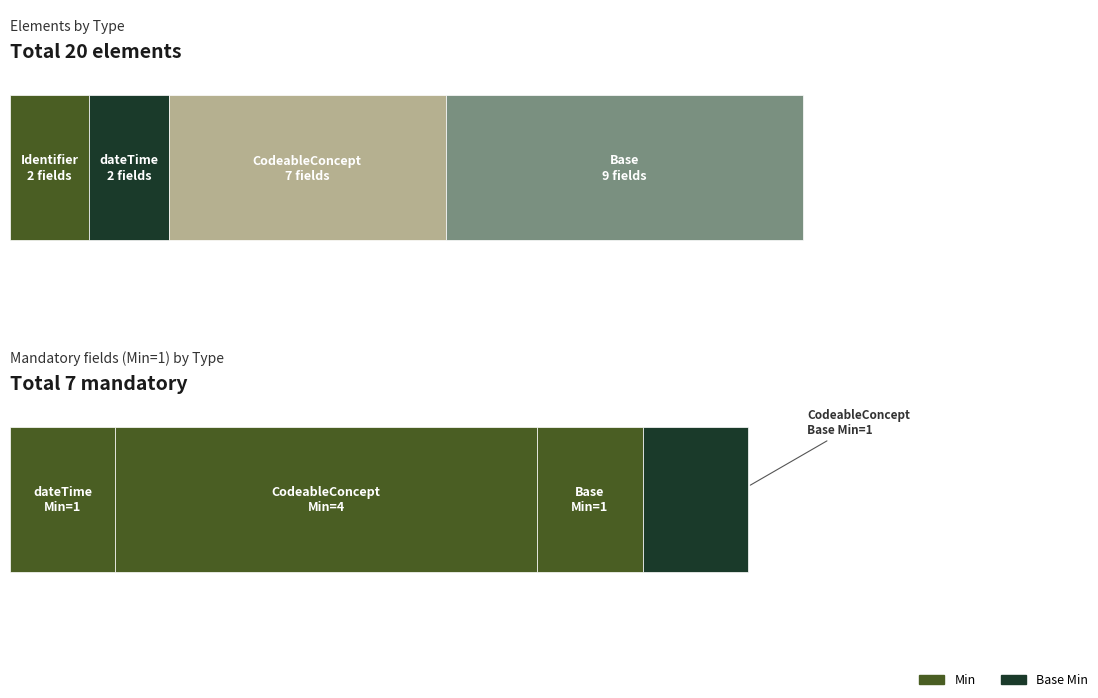

What is the sum of all Base Min values?

1